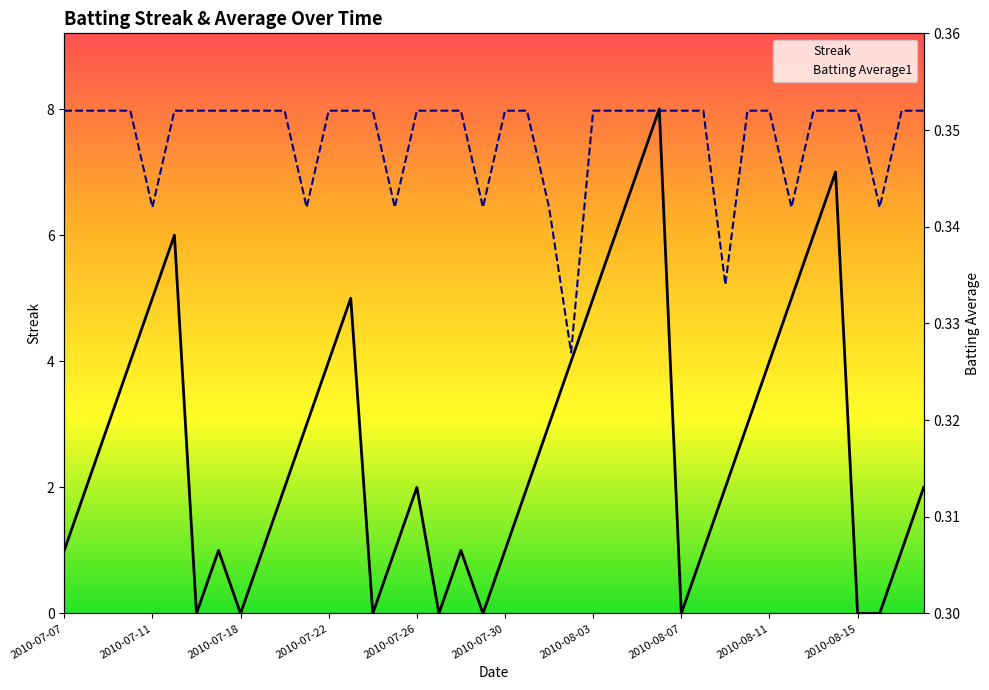

Which series has the widest spread of values?

Streak